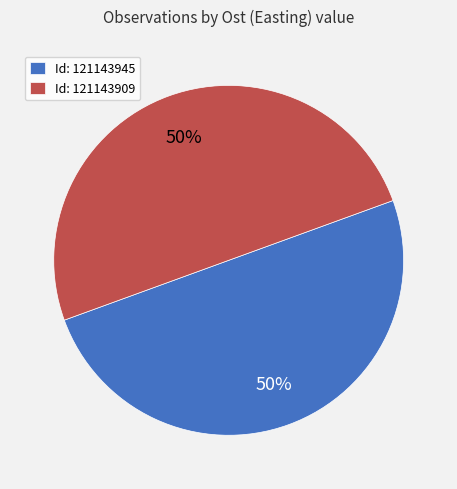

To the nearest percent, what is the combined percentage of Id: 121143909 and Id: 121143945?

100%